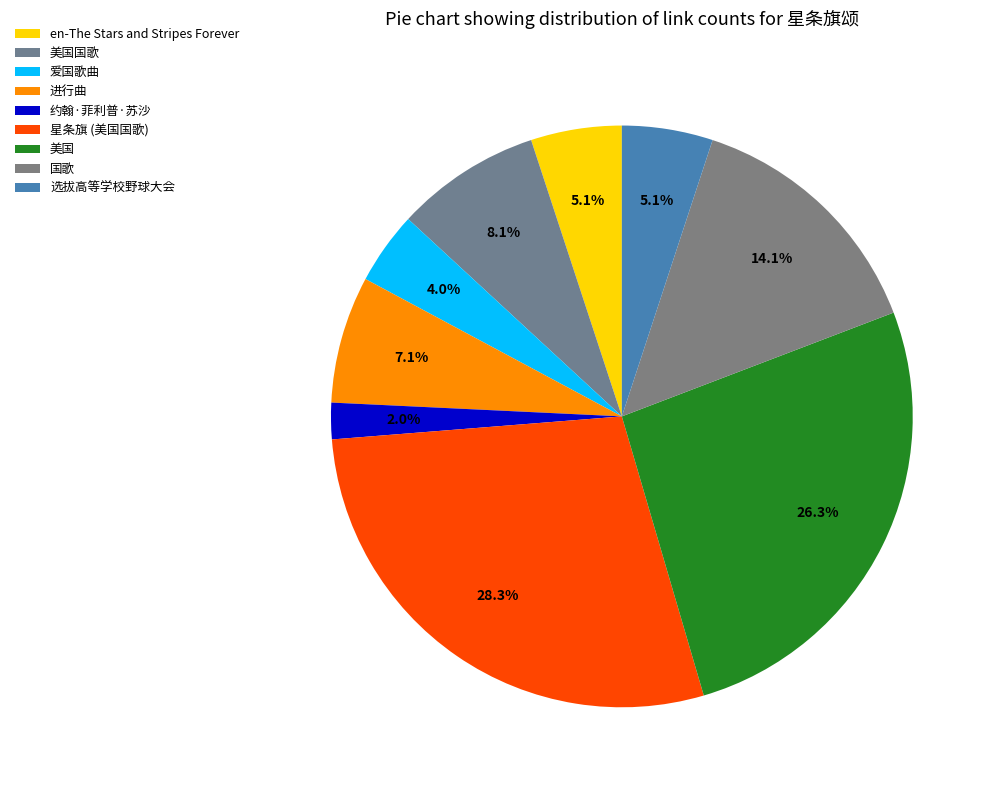

What is the largest slice in the pie chart?

星条旗 (美国国歌)